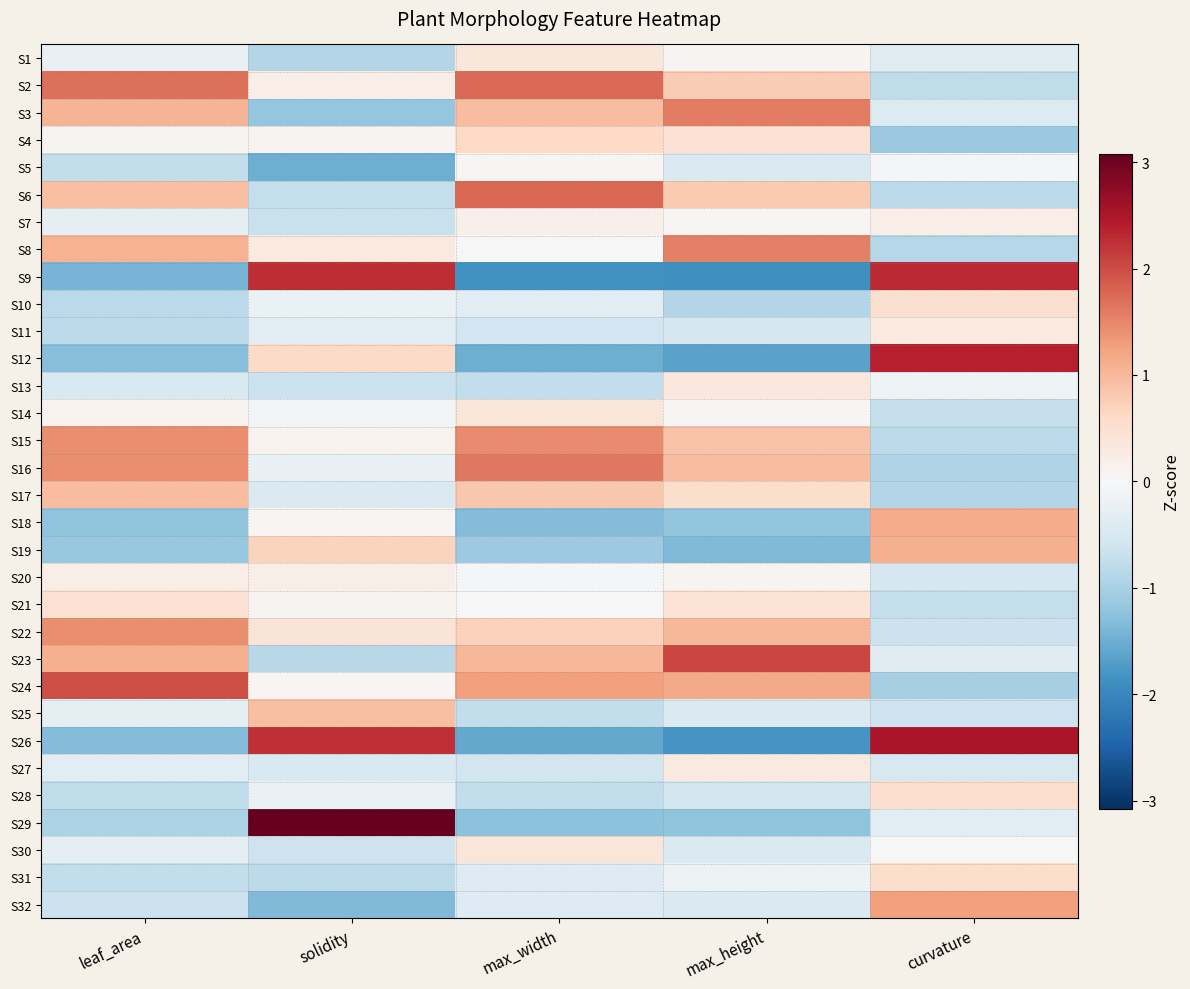

How many data points does each series have?

5